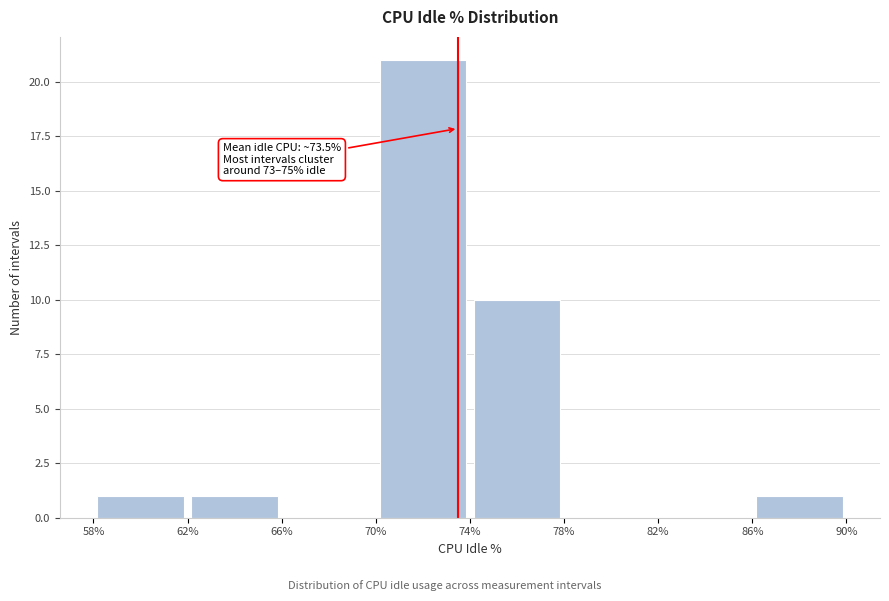

Over which range of the x-axis is the bar tallest?

70% to 74%